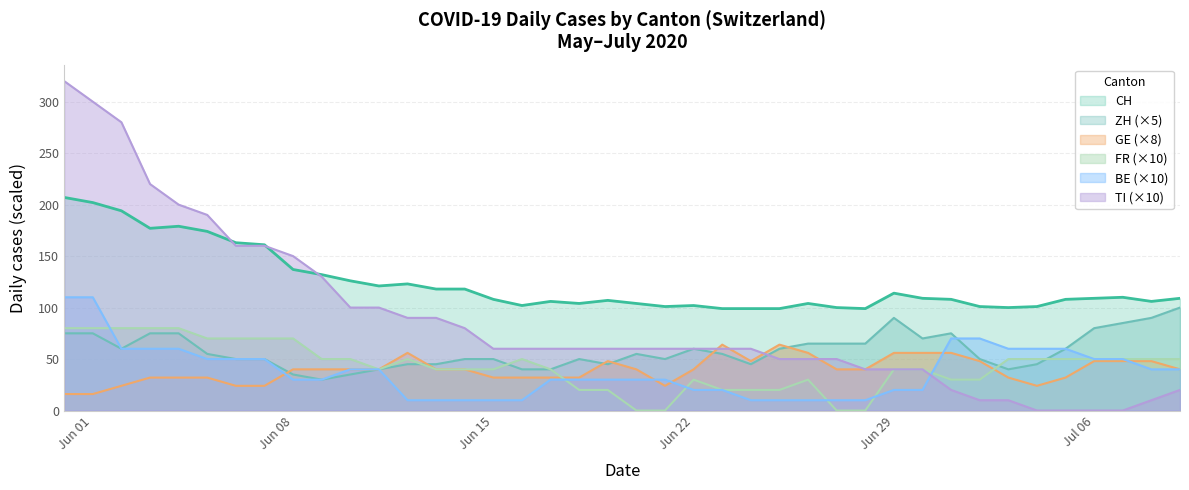

Which series has the largest total across all categories?

CH